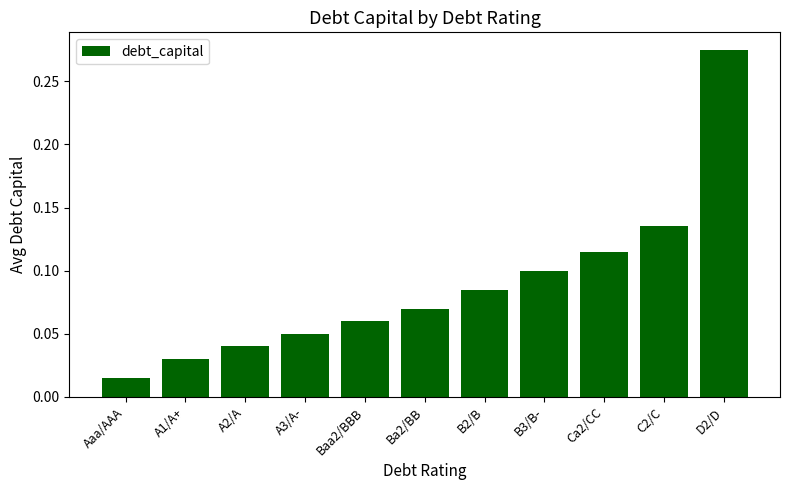

At which category does the chart reach its peak across all series?

D2/D